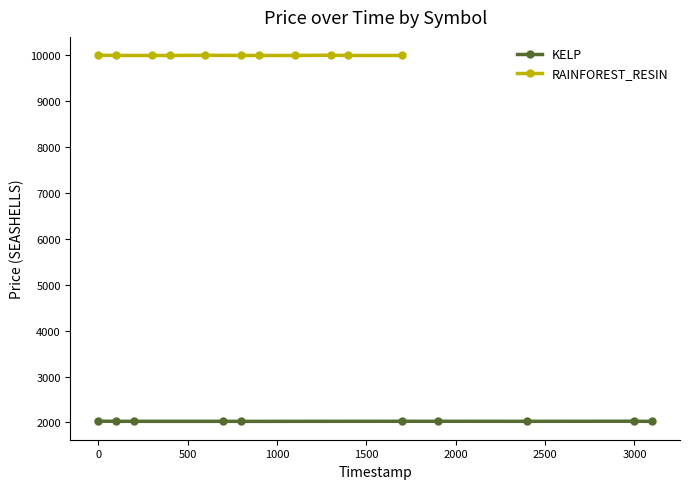

Rank the series by their average value, from highest to lowest.

RAINFOREST_RESIN, KELP